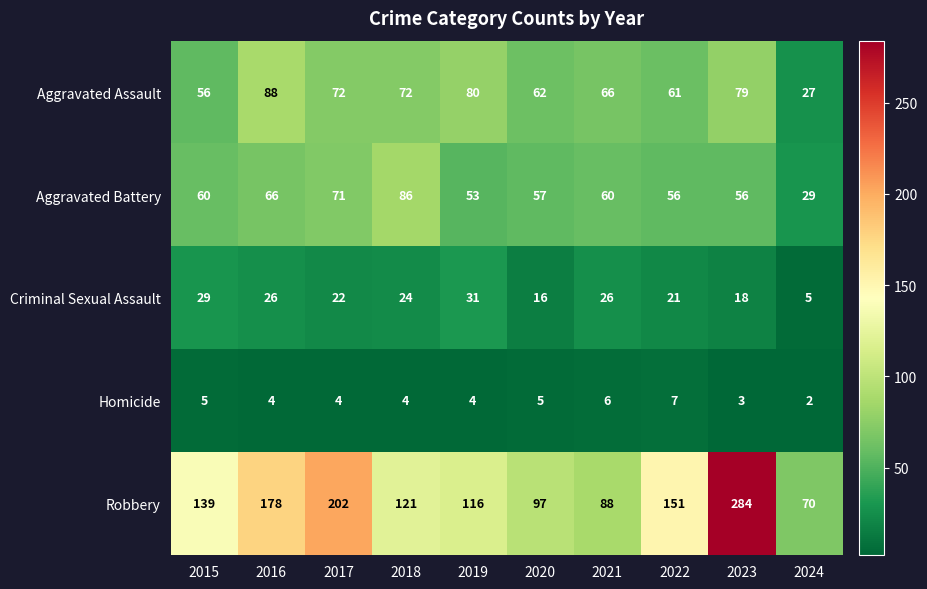

Is it true that Robbery equals 139 at 2015?

True